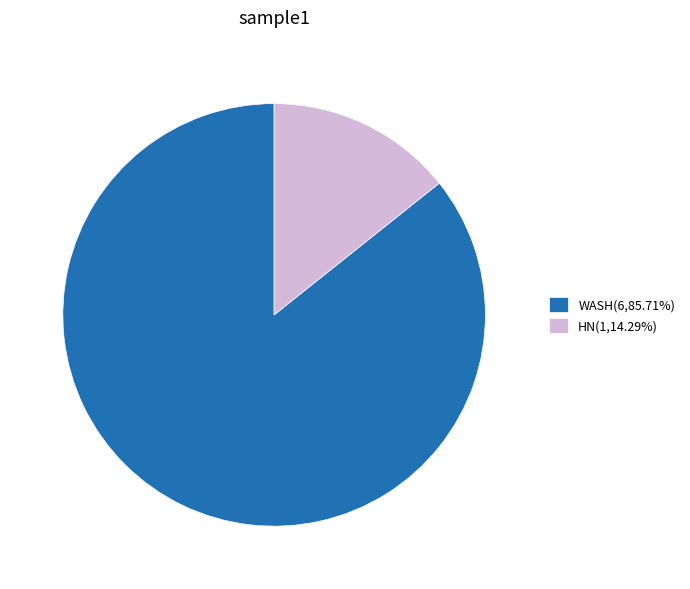

Approximately how many times larger is the value at WASH(6,85.71%) compared to HN(1,14.29%)?

6.0